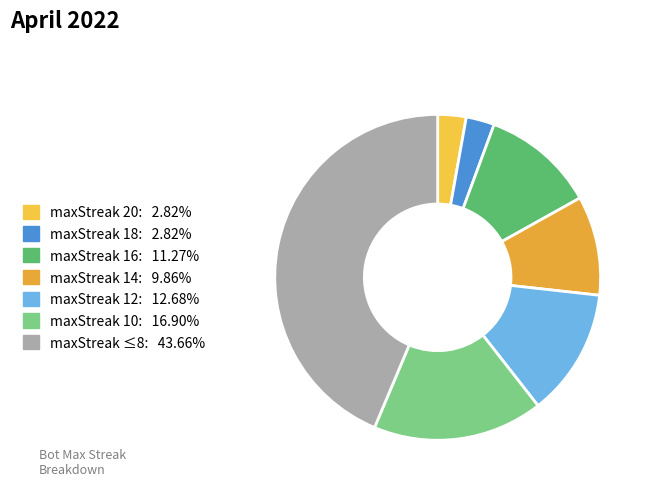

What is the smallest slice in the pie chart?

20